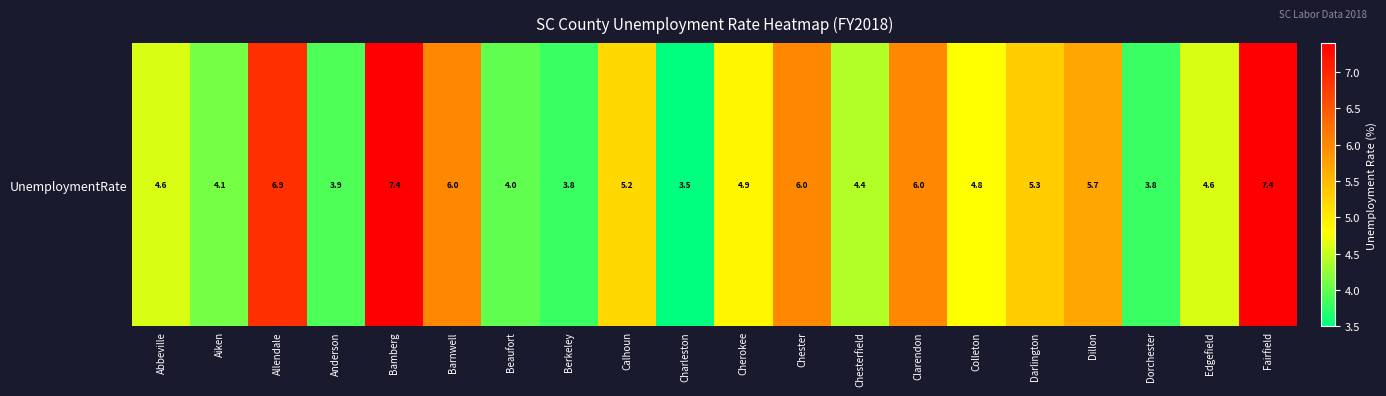

What is the difference between the second highest and minimum values?

3.9